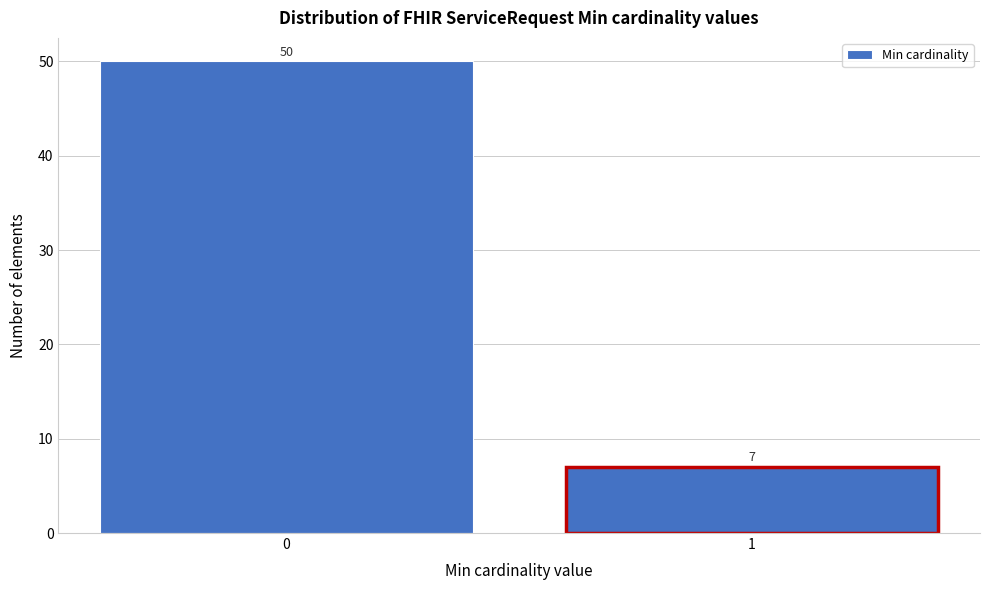

Reading right to left, what are all the values shown in this chart?

7	50